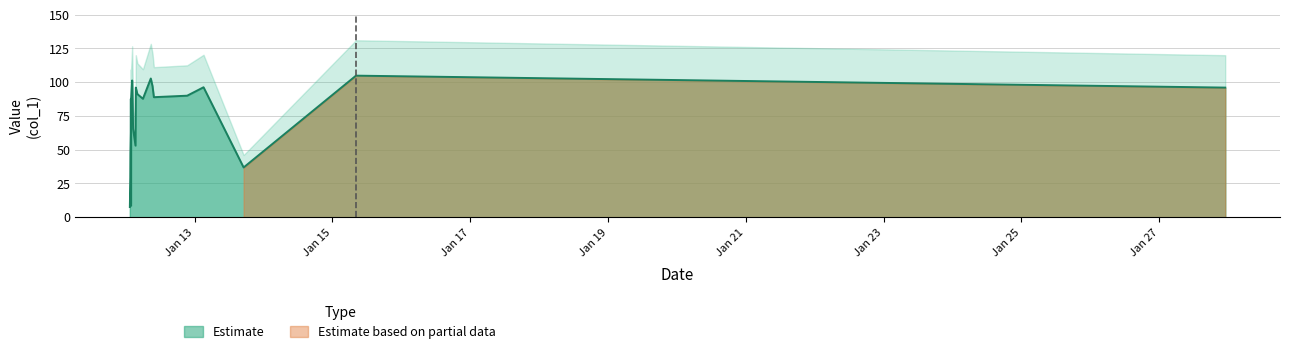

What is the average value?

69.9